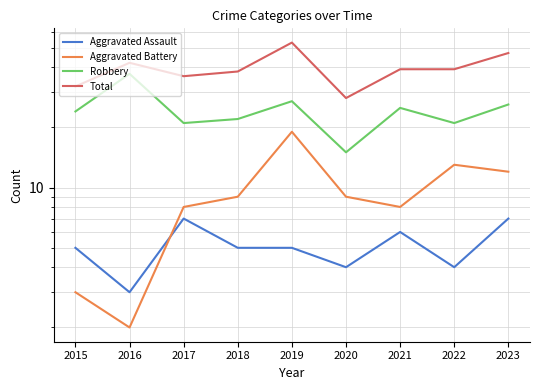

What is the difference between the Aggravated Battery values at 2015 and 2017?

5